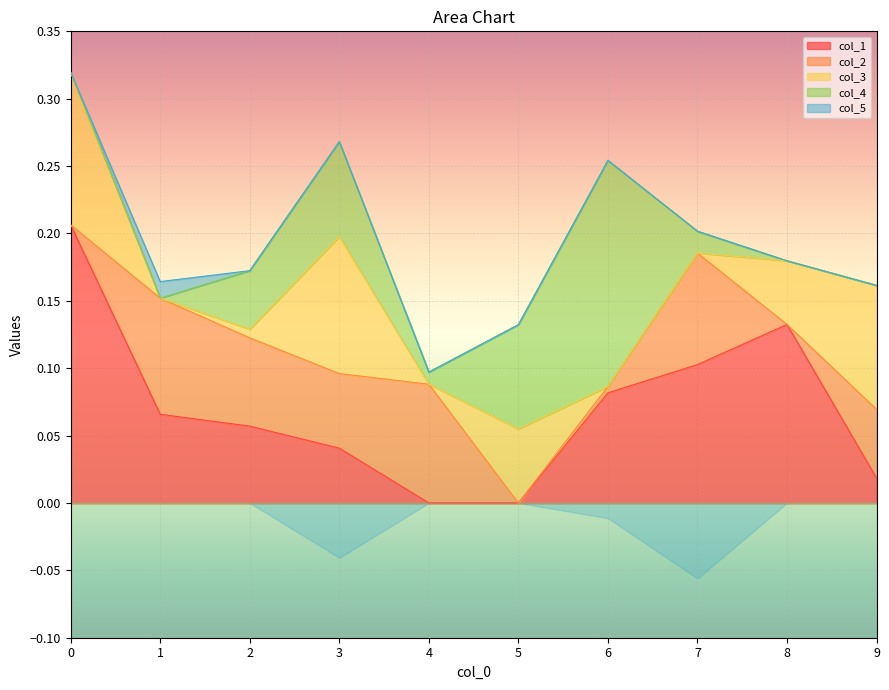

Which series has the widest spread of values?

col_1